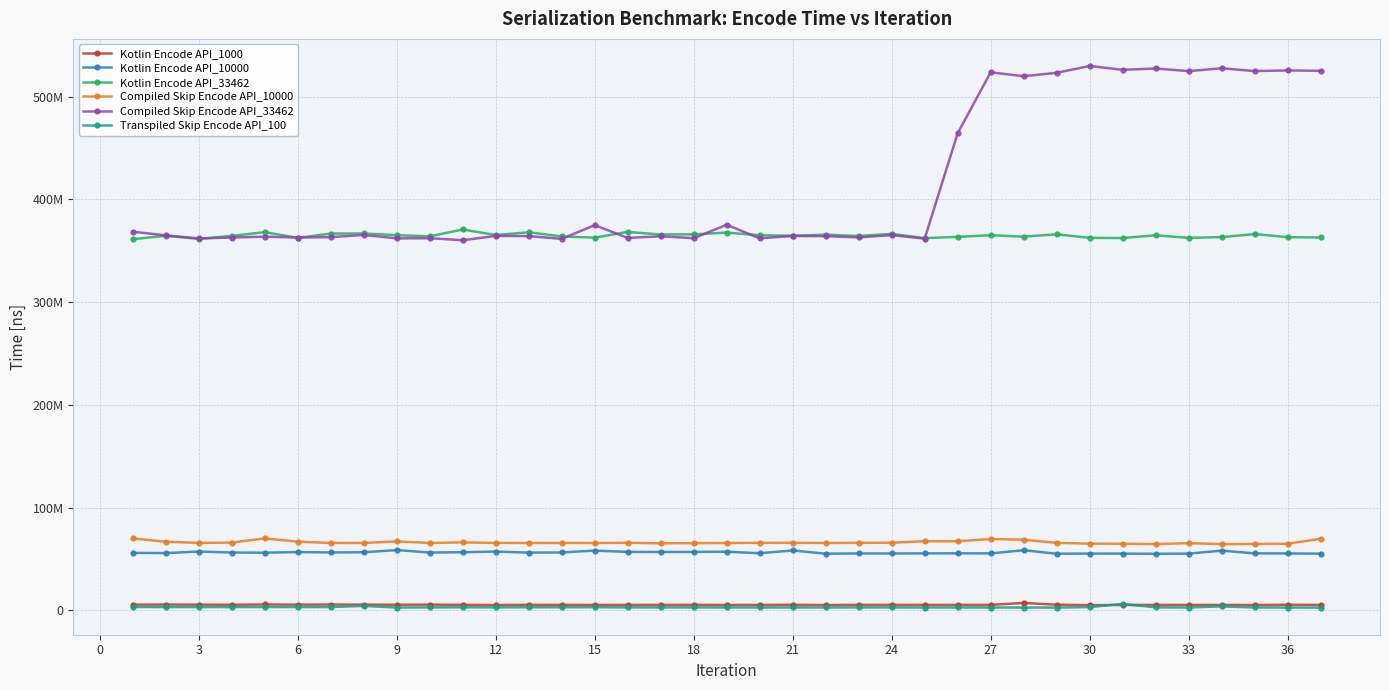

True or false: Compiled Skip Encode API_33462 has more than 0 interior local peaks.

True